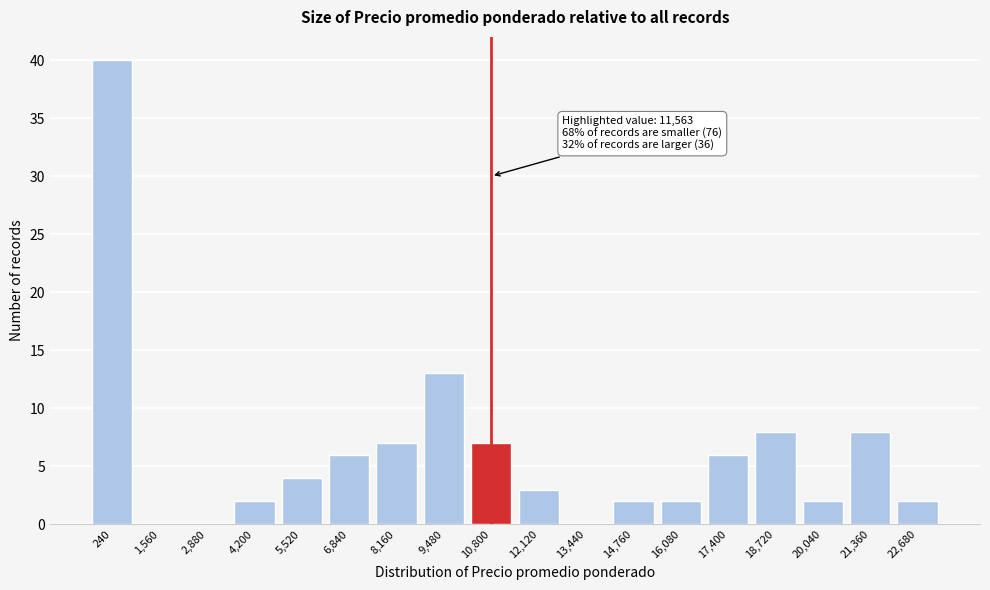

Reading right to left, transcribe all the data shown in this chart.

22,680=2	21,360=8	20,040=2	18,720=8	17,400=6	16,080=2	14,760=2	13,440=0	12,120=3	10,800=7	9,480=13	8,160=7	6,840=6	5,520=4	4,200=2	2,880=0	1,560=0	240=40